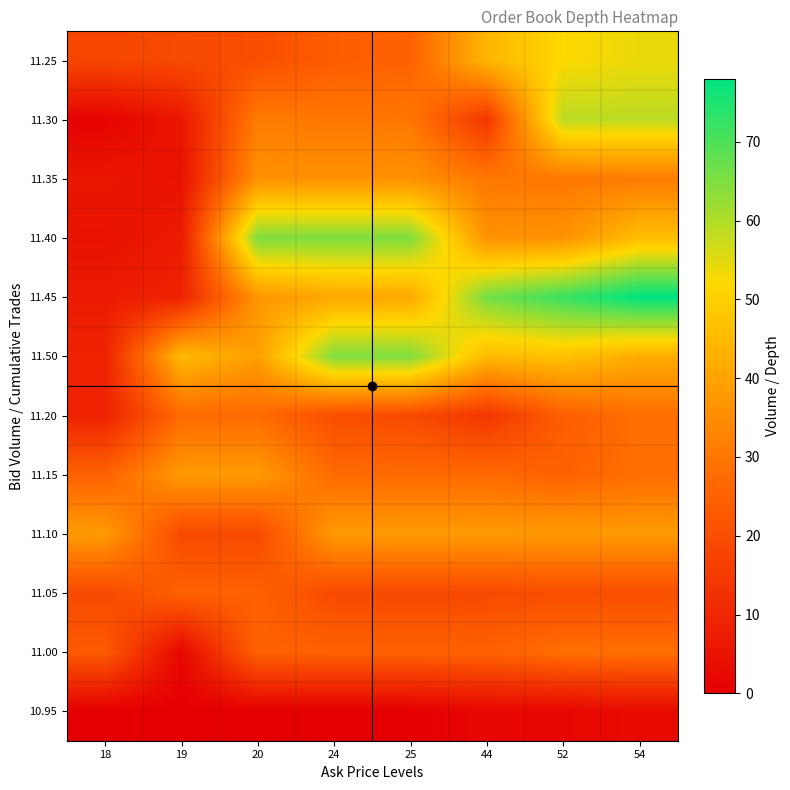

At how many categories does at least one series exceed 22?

8